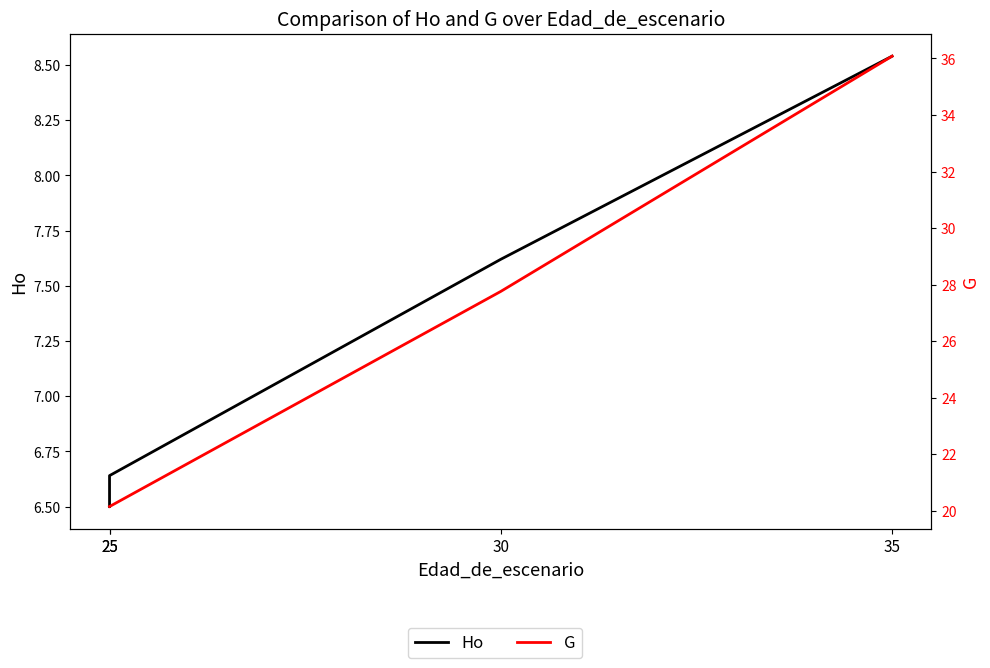

What are all the series names shown in the legend?

Ho, G